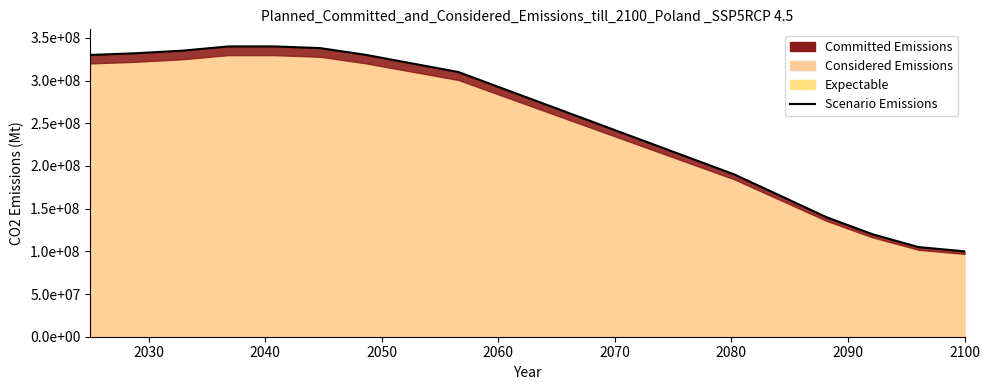

What is the label of the 18th point from the right?

2040